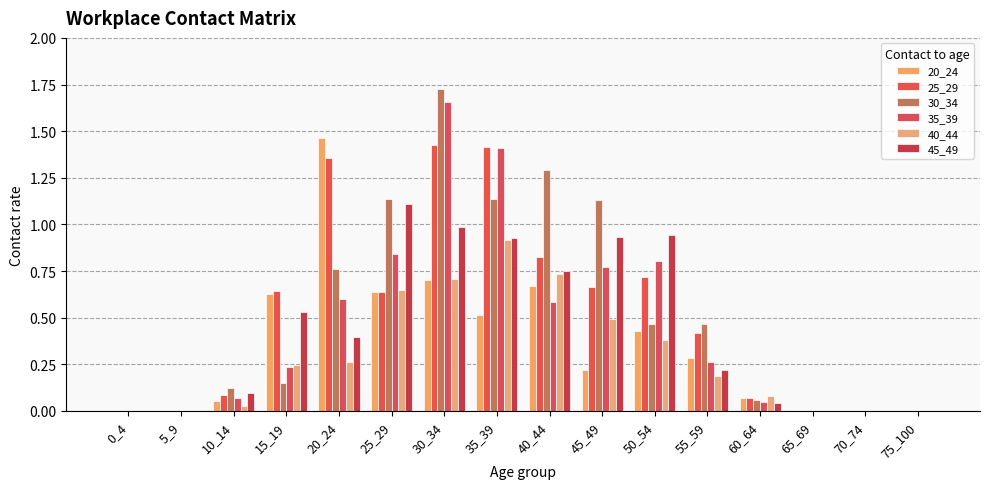

How many categories are shown in the chart?

16